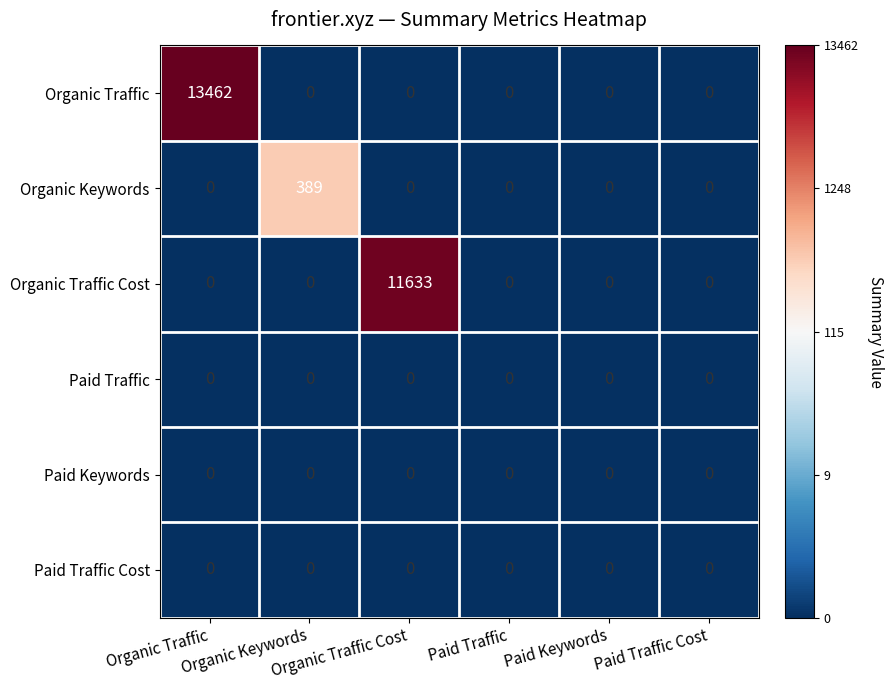

Which category has the highest value across all series?

Organic Traffic